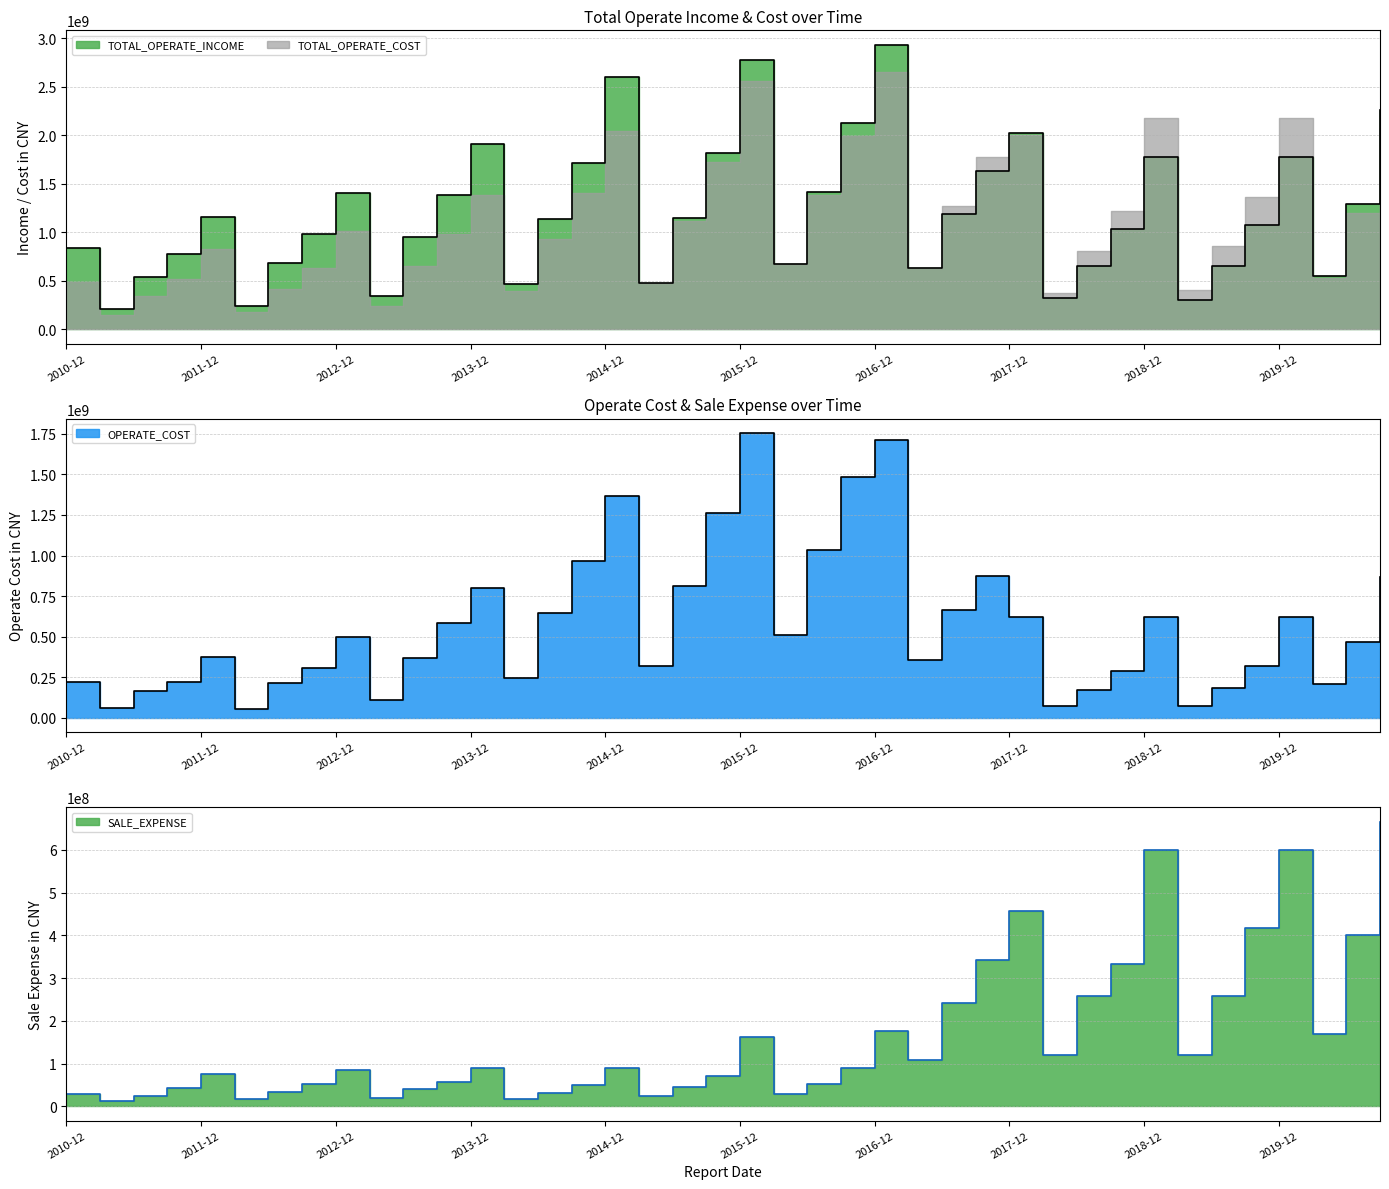

What is the label of the 16th point from the left?

2014-09